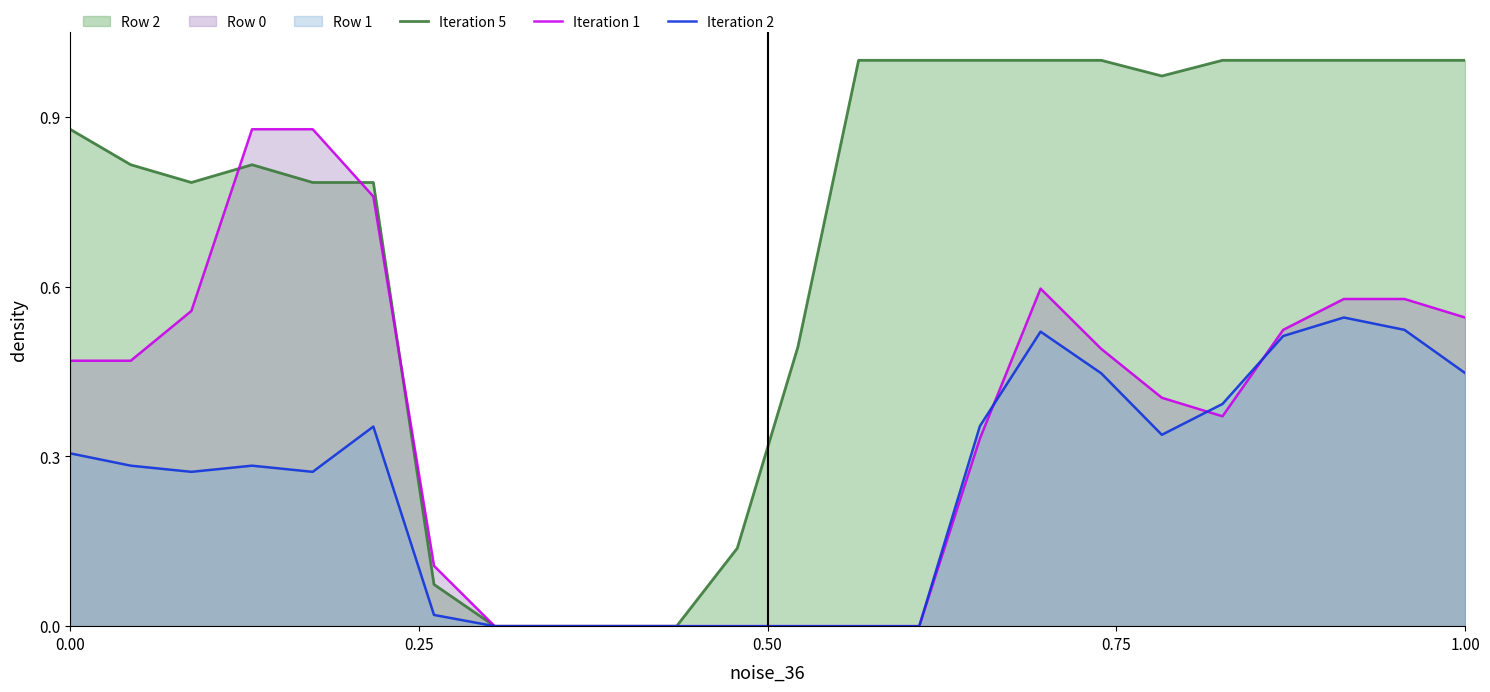

Which series has the largest range (max minus min)?

Iteration 5